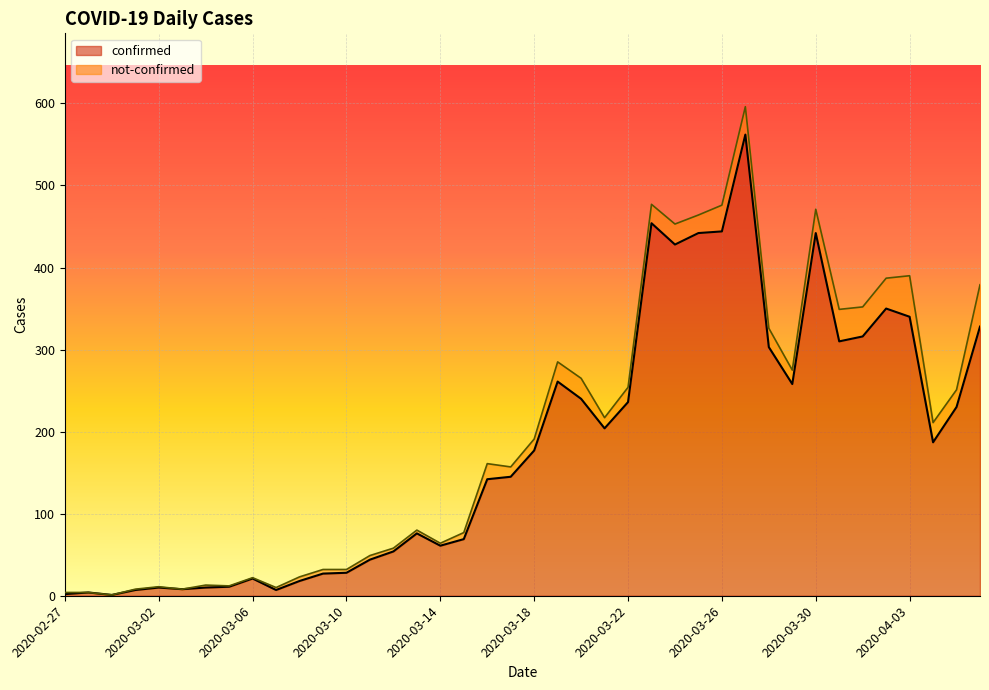

Does the chart display data point markers on the line(s)?

No